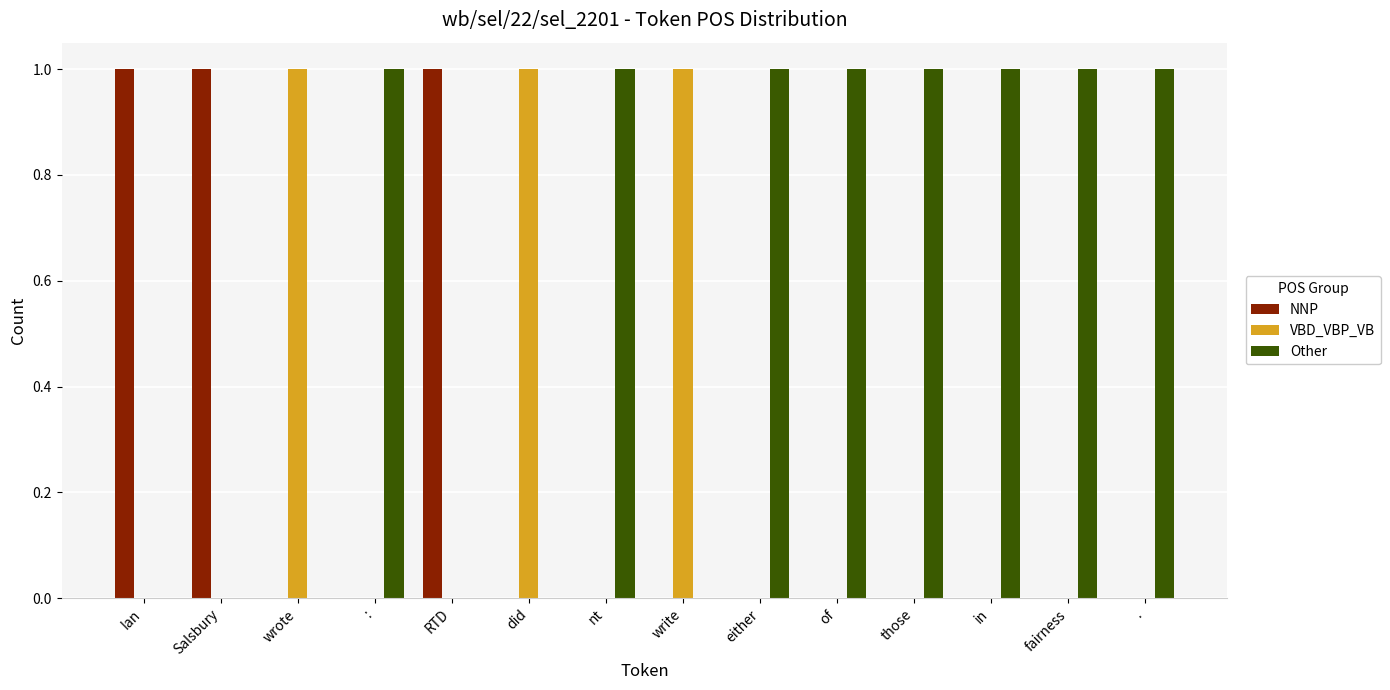

Is the value of NNP at write greater than the value of Other at either?

No